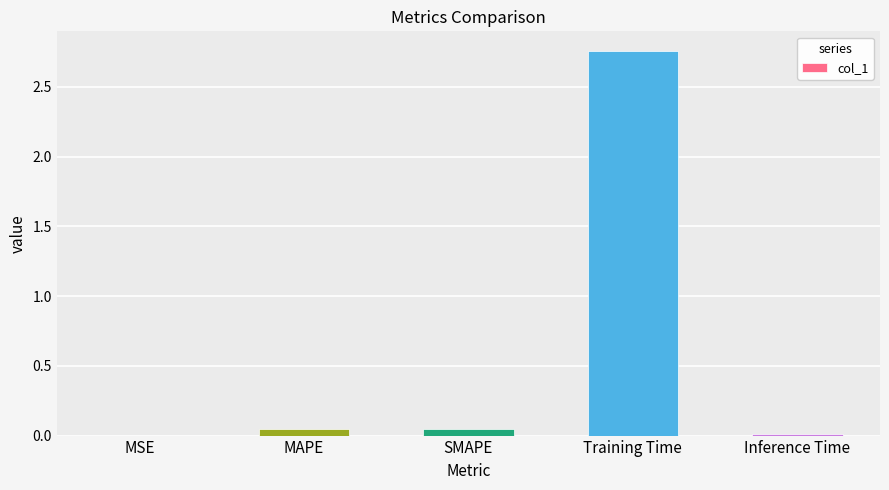

At which category does the chart reach its peak across all series?

Training Time